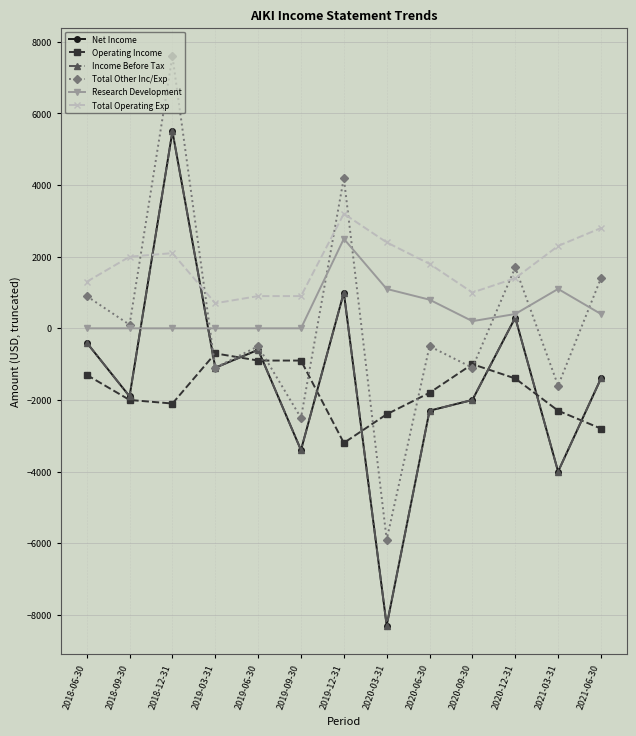

At which label is Net Income closest to -1400?

2021-06-30